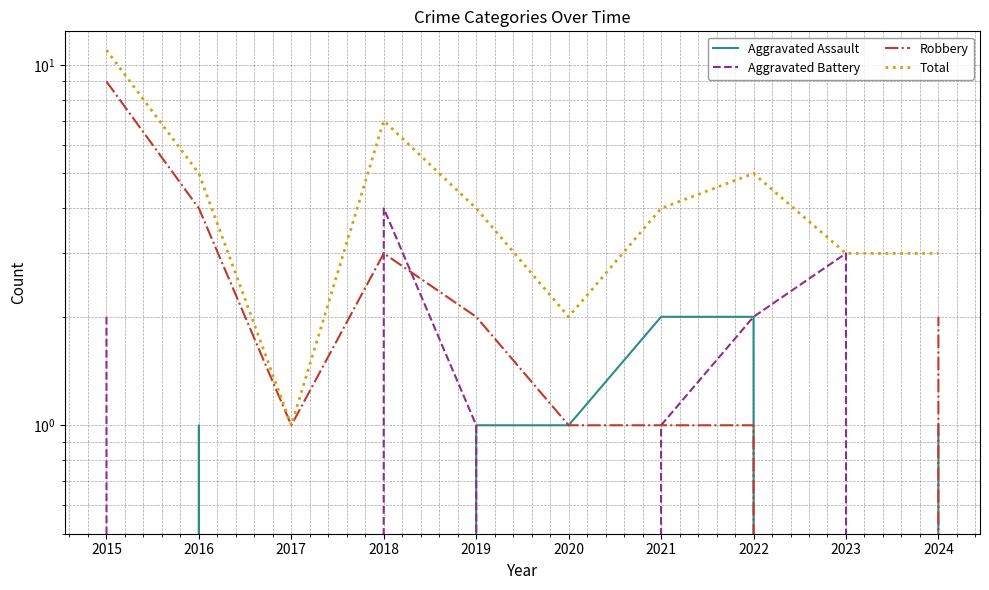

Reading left to right, extract all data points from this chart.

Aggravated Assault: 0	1	0	0	1	1	2	2	0	1
Aggravated Battery: 2	0	0	4	1	0	1	2	3	0
Robbery: 9	4	1	3	2	1	1	1	0	2
Total: 11	5	1	7	4	2	4	5	3	3